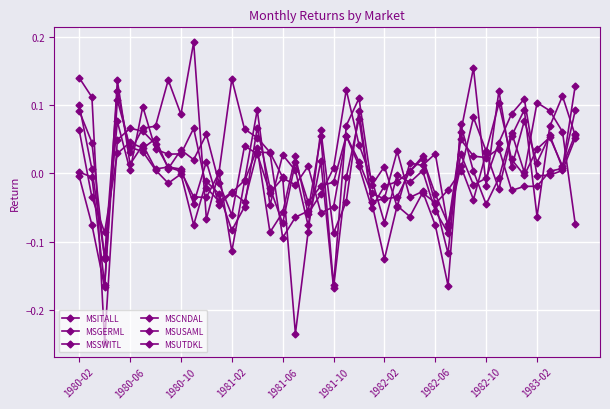

How many lines are shown in the chart?

6